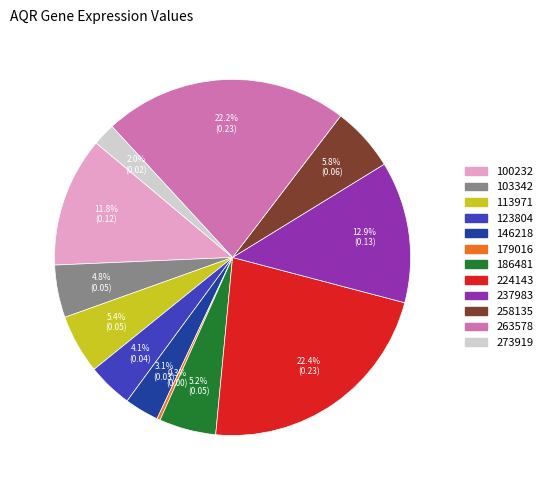

Is there a majority slice in this chart?

No